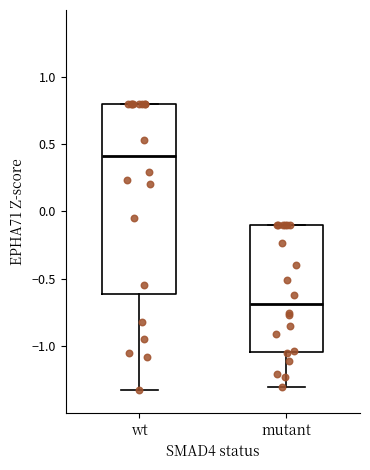

Which box's median line is the lowest?

mutant